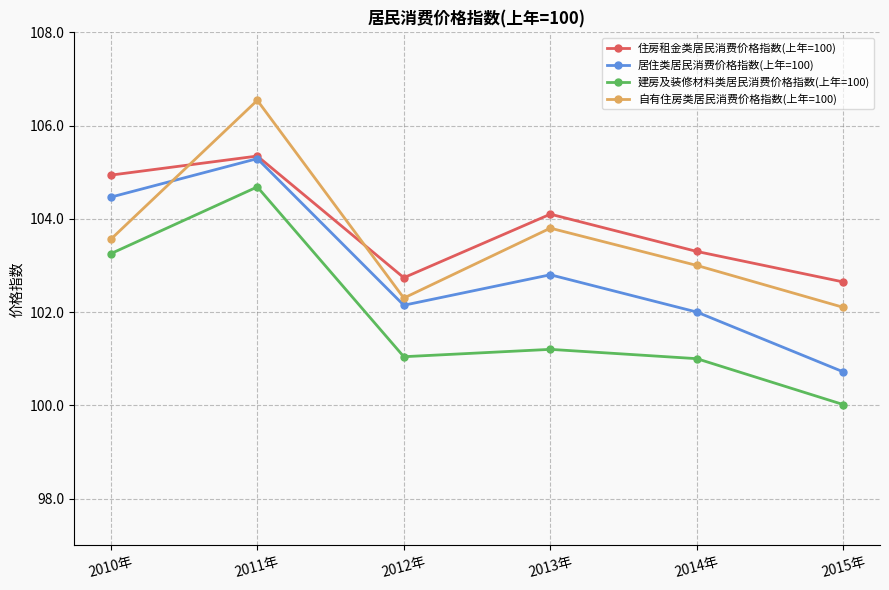

List the labels in order of 住房租金类居民消费价格指数(上年=100) value, smallest first.

2015年, 2012年, 2014年, 2013年, 2010年, 2011年